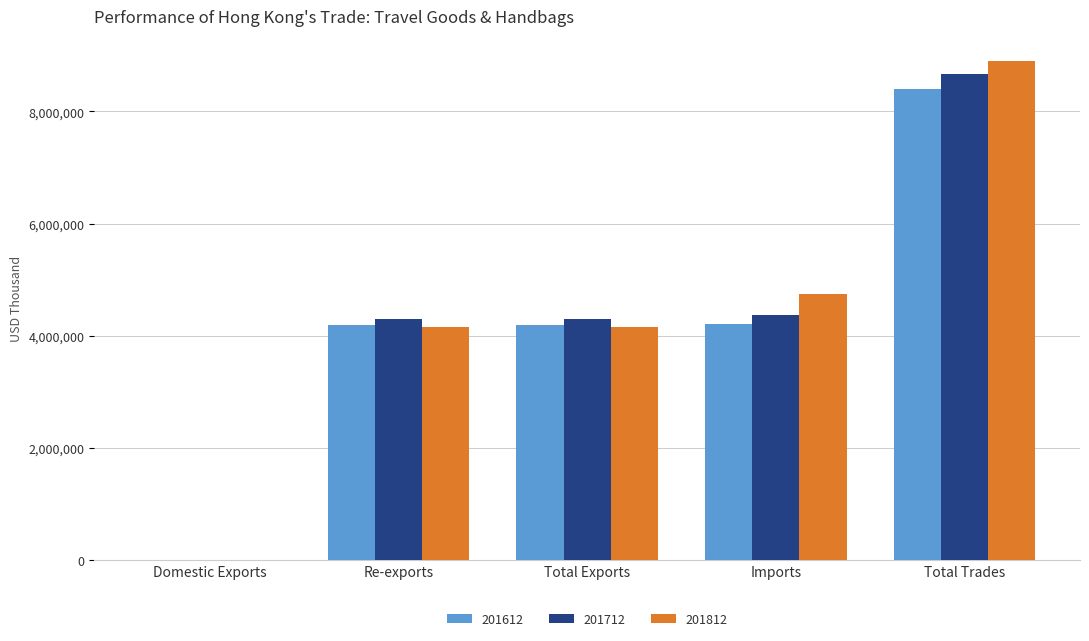

Is the value of 201612 at Imports greater than the value of 201812 at Domestic Exports?

Yes